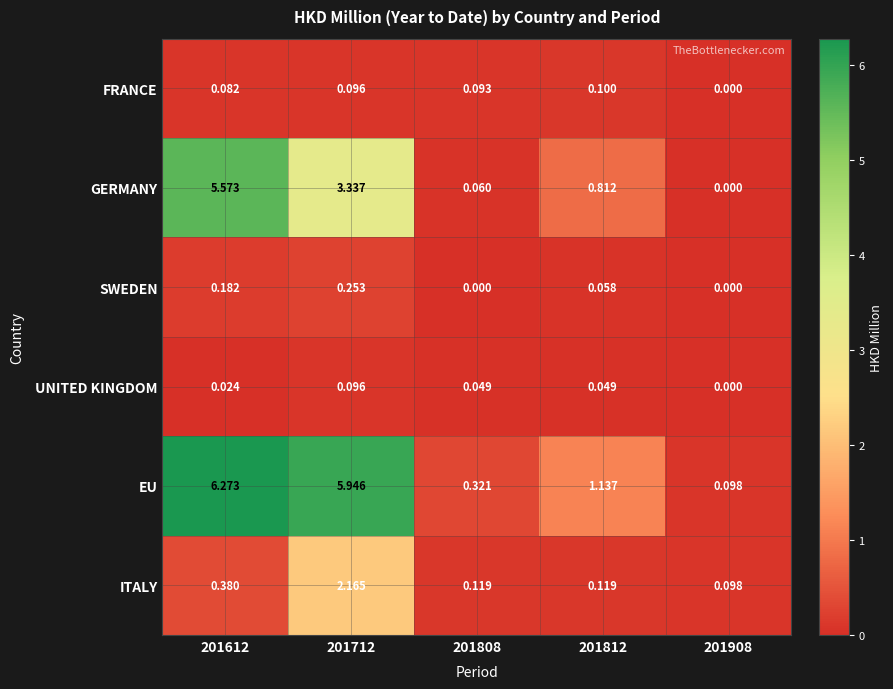

Rank the series by their maximum value, from lowest to highest.

UNITED KINGDOM, FRANCE, SWEDEN, ITALY, GERMANY, EU